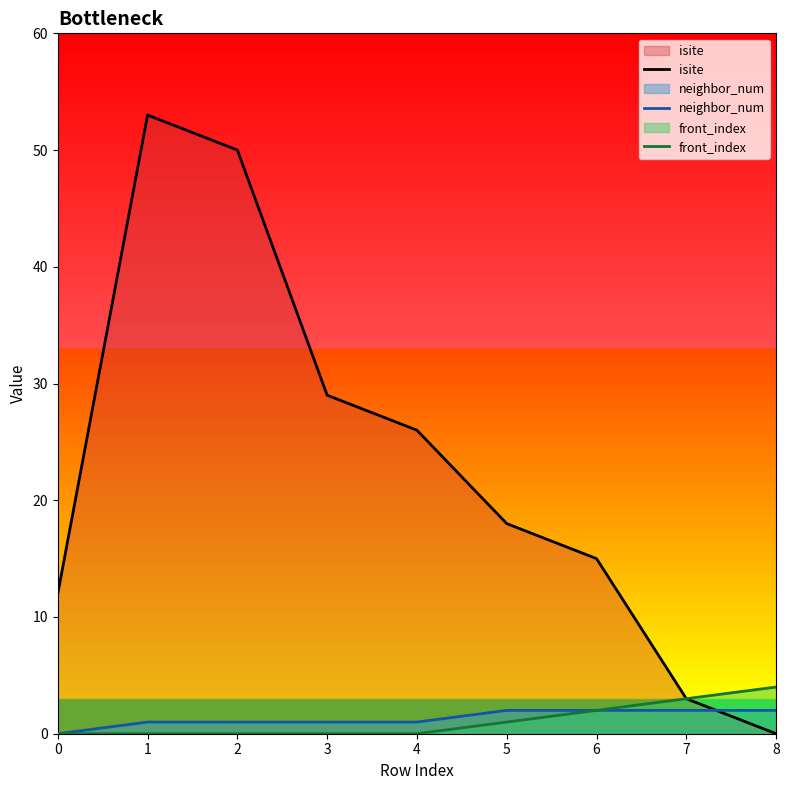

The isite series shows 18 at 5. True or false?

True